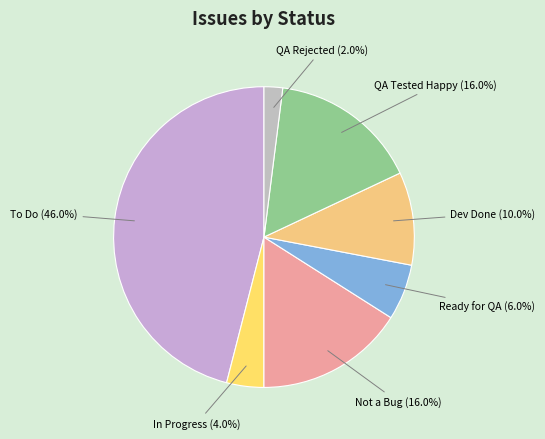

How many segments does this pie chart have?

7